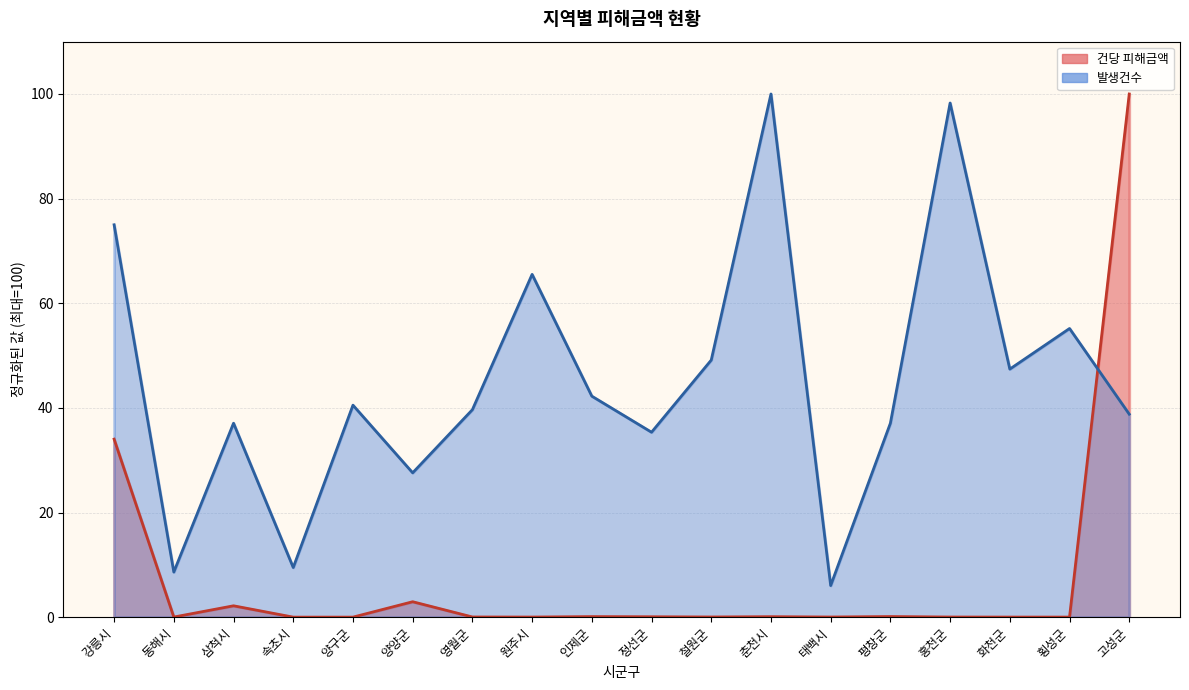

Which series has the largest range (max minus min)?

건당 피해금액